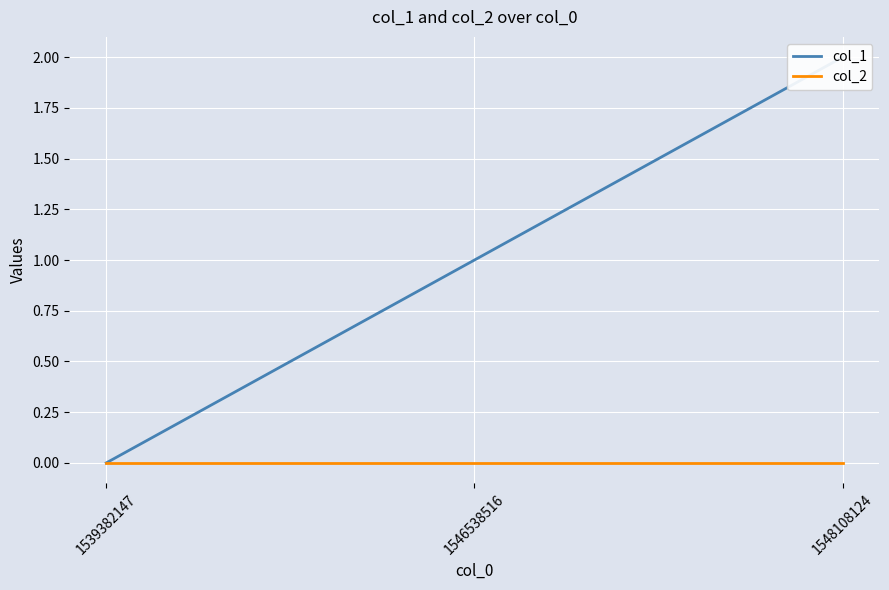

What is the difference between the col_1 values at 1539382147 and 1548108124?

2